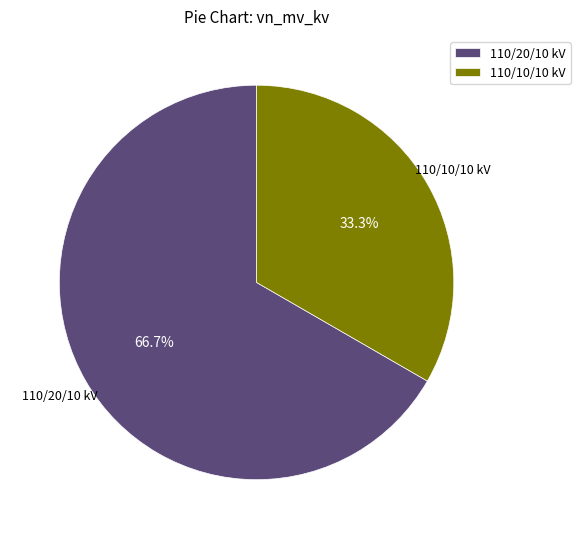

What is the ratio of the value at 110/20/10 kV to the value at 110/10/10 kV?

2.0